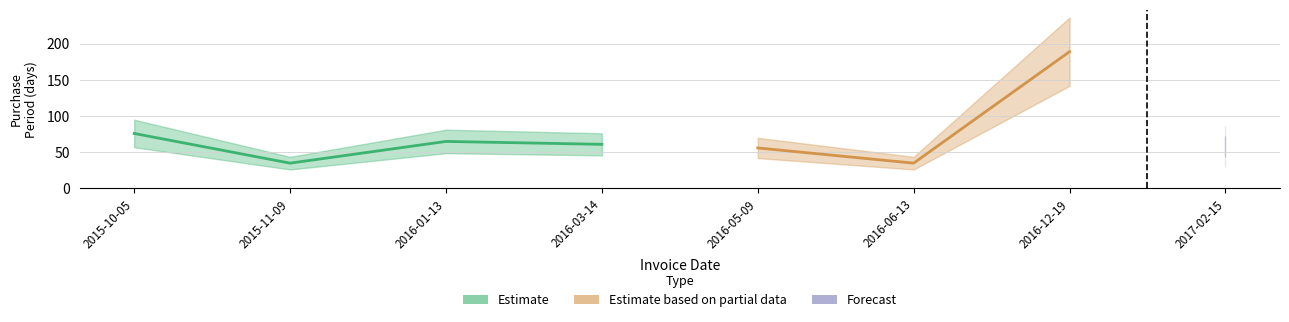

What is the difference between the maximum and minimum values?

154